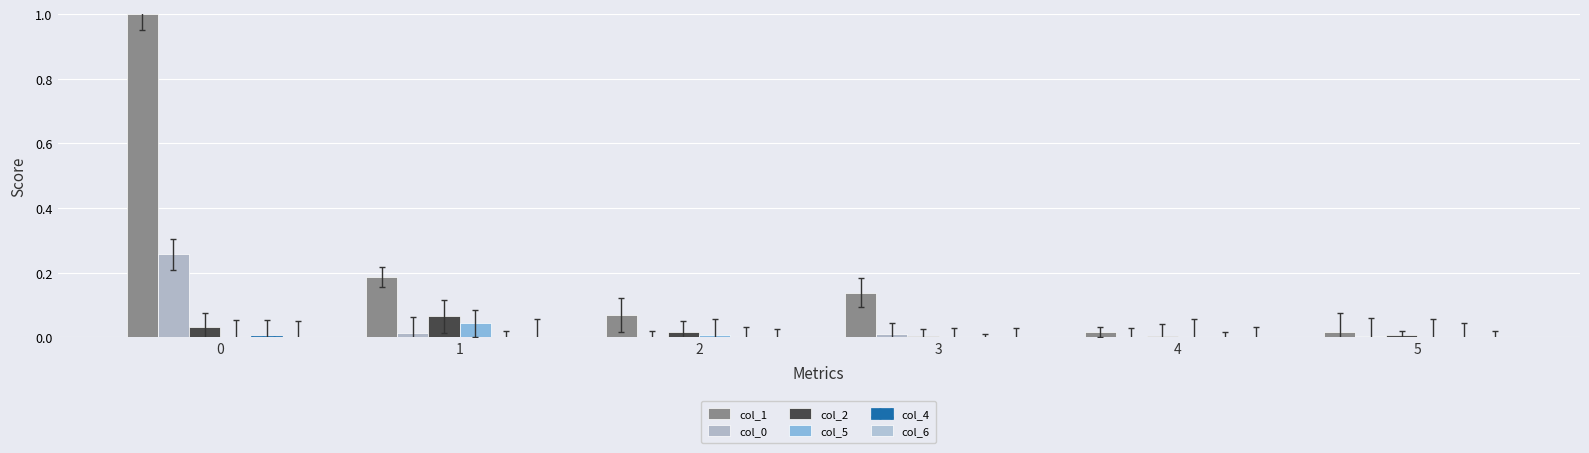

Are the bars horizontal?

No